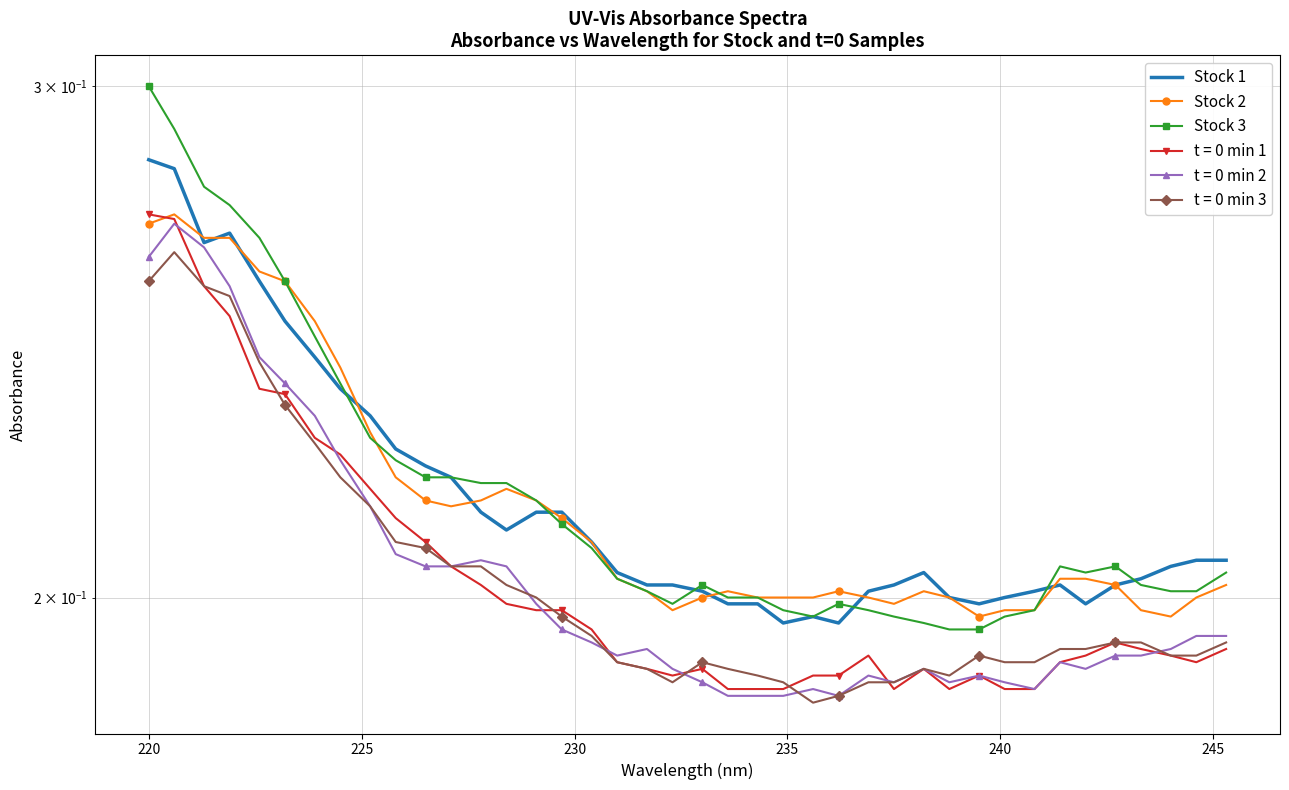

Is this an area chart (filled region under the line)?

No